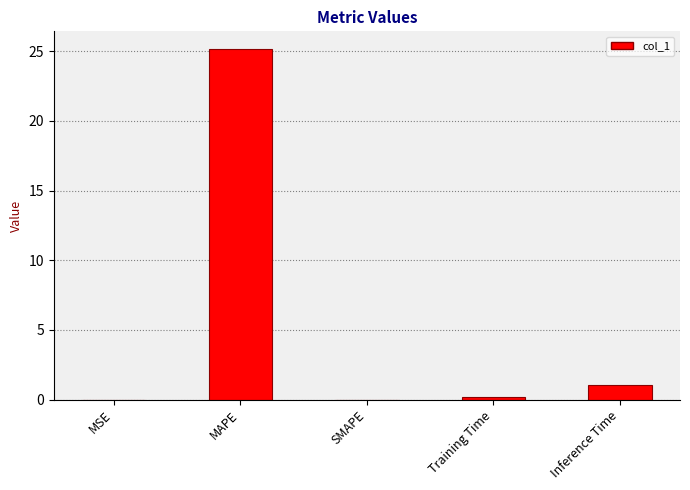

What is the maximum value shown in the chart?

25.2